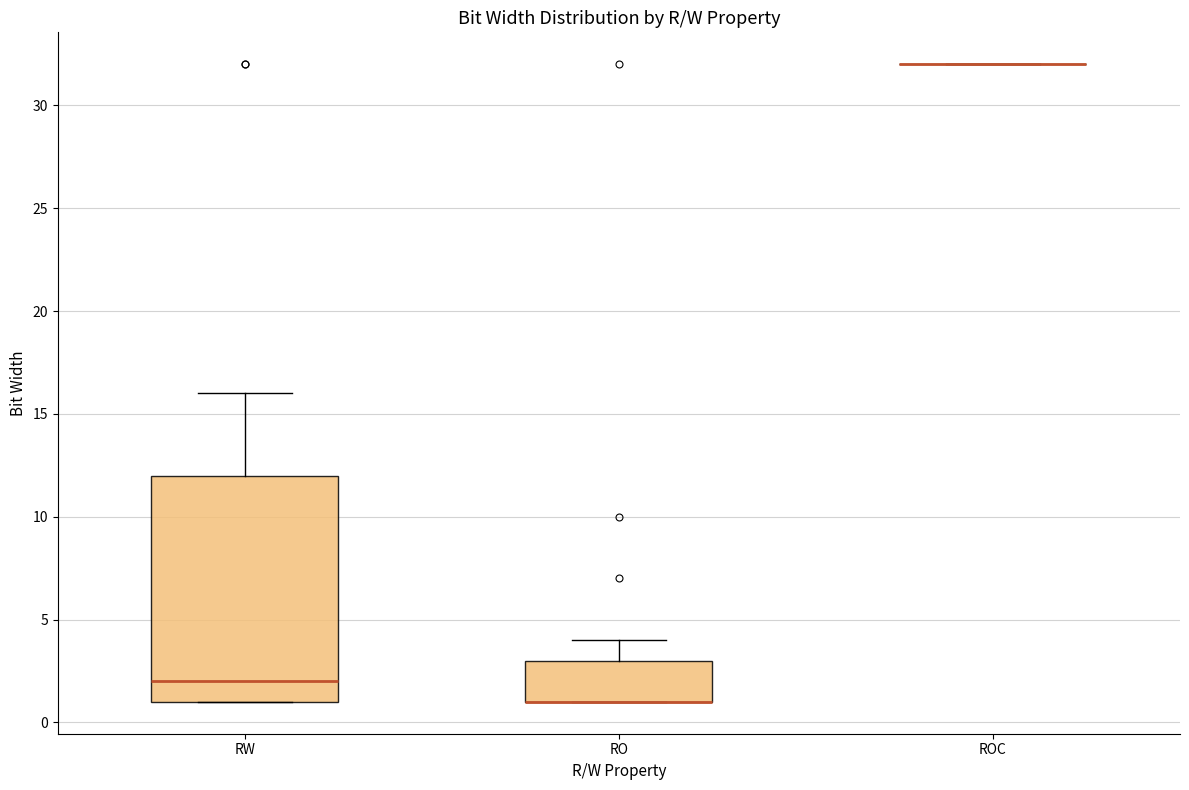

Reading left to right, read every box against the y-axis: the position of its median line, the range the box covers, and the ends of its whiskers. The values are not printed on the chart, so give them approximately, as read against the axis.

RW: median 2, box 1 to 12, whiskers 1 to 16
RO: median 1 (drawn on the box's lower edge), box 1 to 3, whiskers 1 to 4
ROC: box collapsed to a line at 32, whiskers 32 to 32